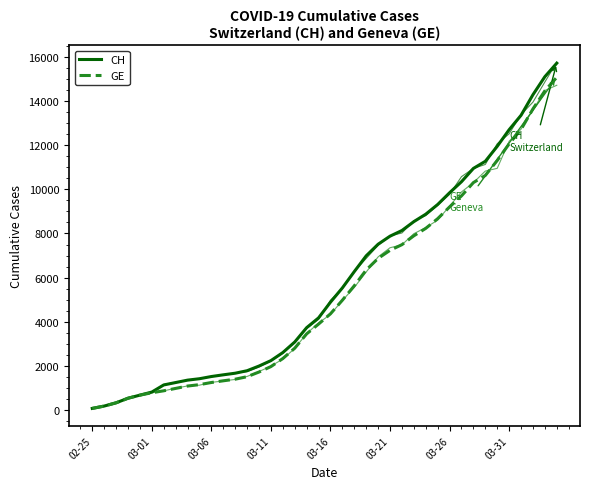

Reading right to left, transcribe all the data shown in this chart.

CH: 15719	15106	14289	13356	12703	11949	11271	10949	10346	9845	9313	8874	8537	8135	7878	7513	6987	6273	5533	4886	4175	3731	3081	2603	2238	1992	1780	1667	1594	1517	1417	1353	1244	1135	812	673	533	326	178	72
GE: 15077	14464	13647	12714	12061	11307	10629	10307	9704	9203	8671	8232	7895	7493	7236	6871	6345	5631	4976	4359	3894	3450	2800	2332	1967	1721	1509	1396	1323	1246	1149	1085	978	870	782	673	533	326	178	72